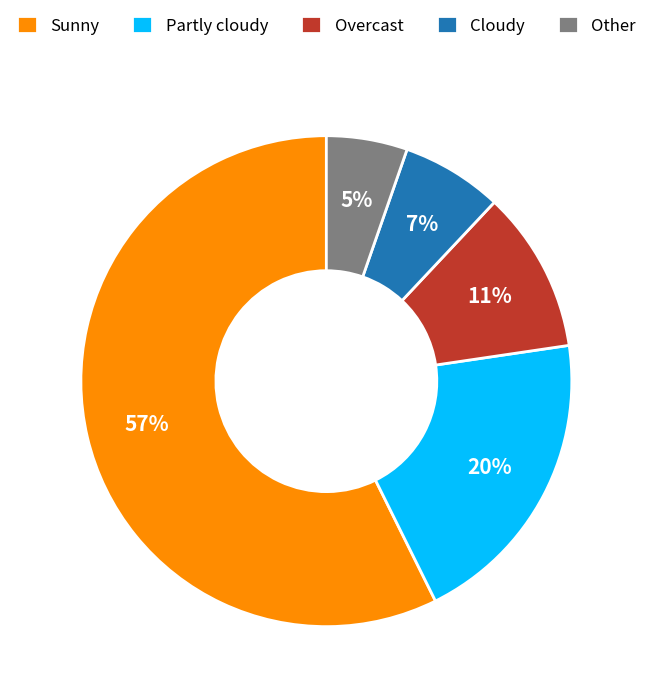

What percentage is the Other slice, to the nearest percent?

5%